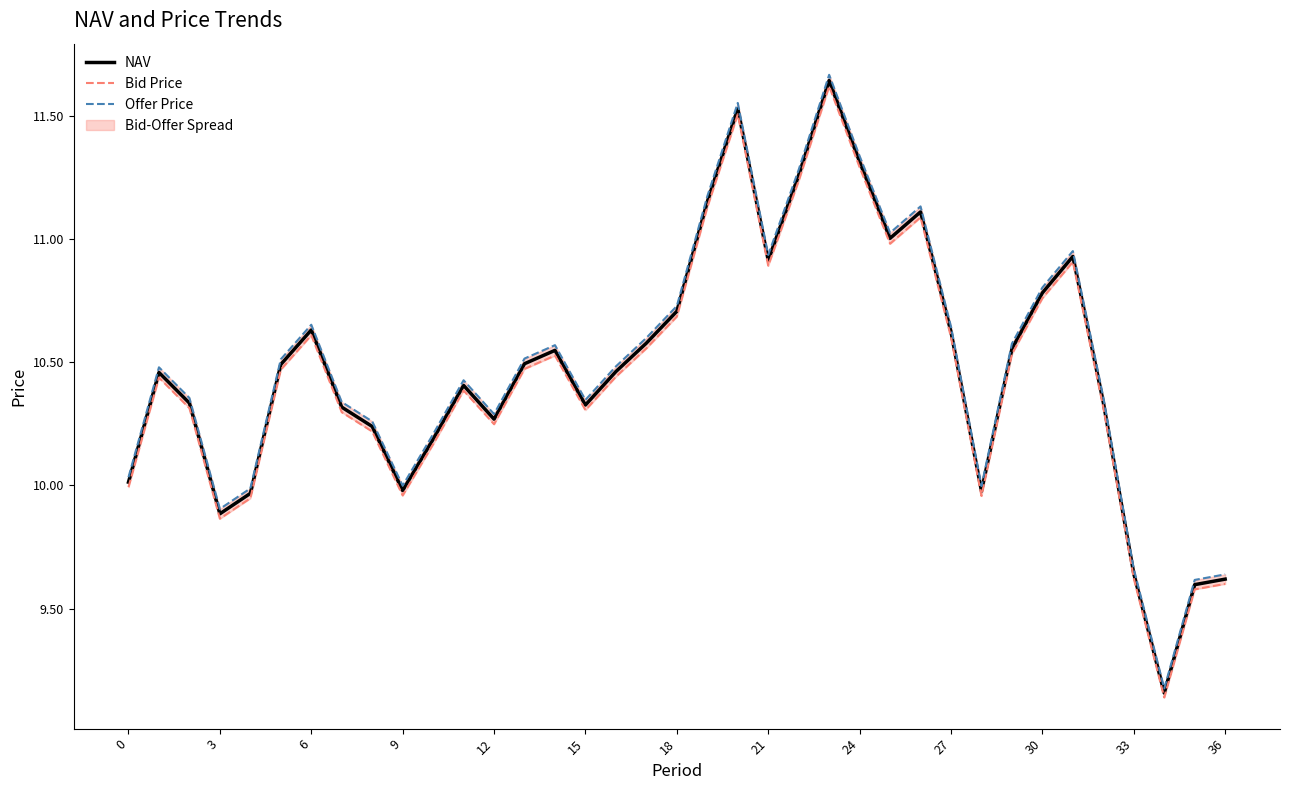

What is the difference between the NAV values at 36 and 15?

0.7